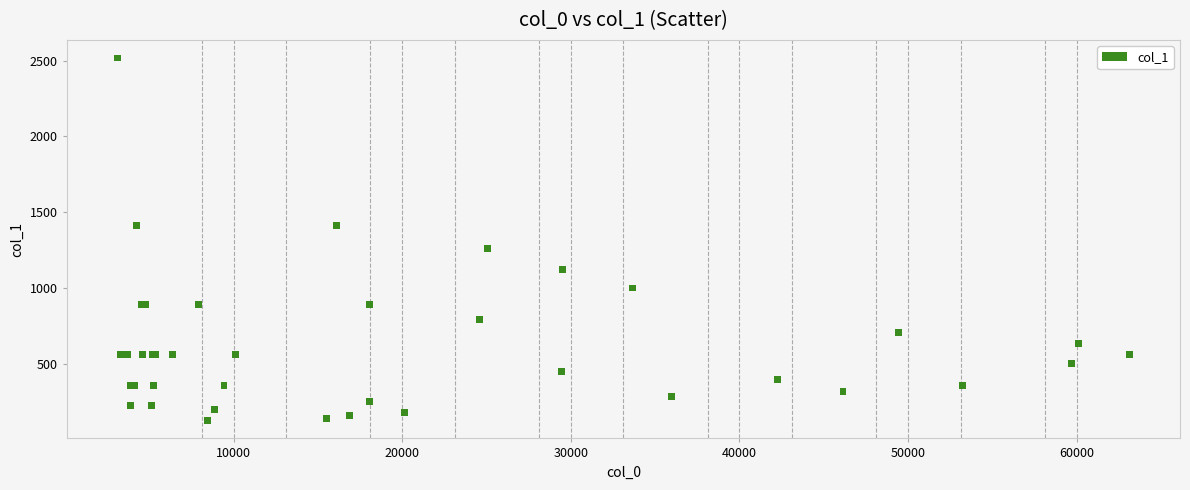

What Y value in the scatter plot is closest to 1321?

1259